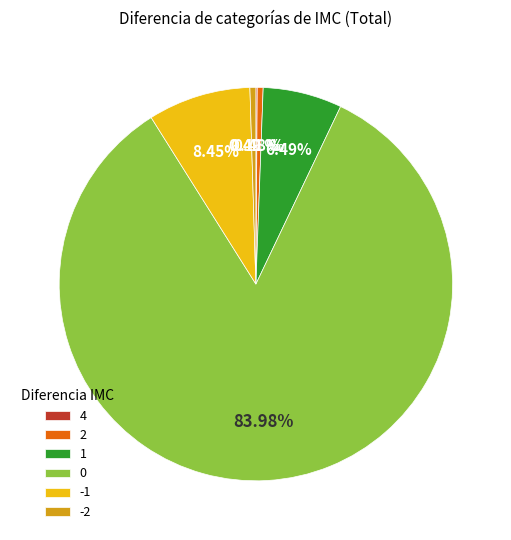

Does 0 represent more than half of the total?

Yes